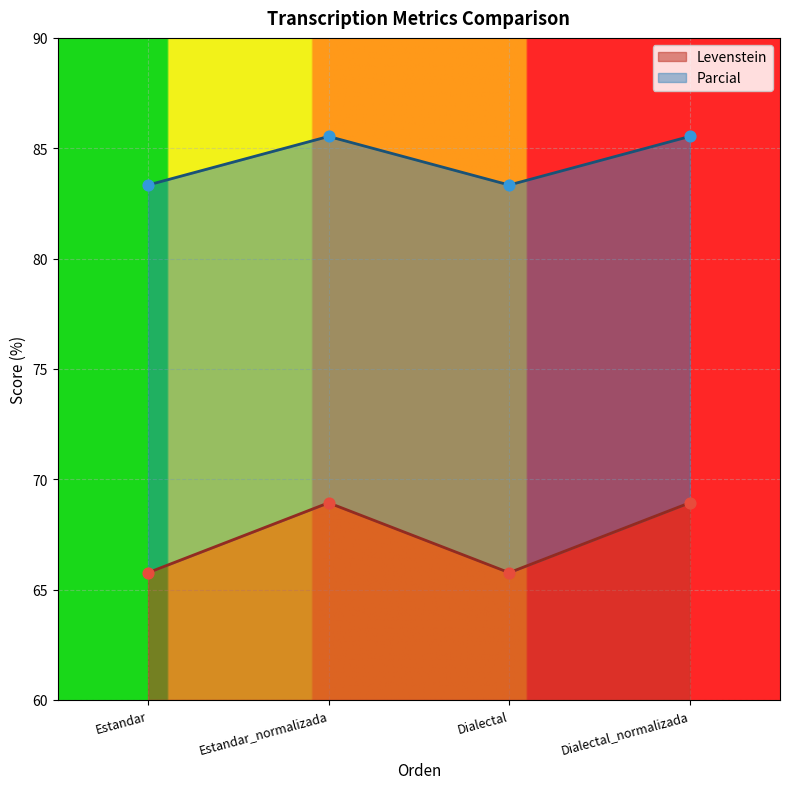

At which category is the sum across all series the highest?

Estandar_normalizada